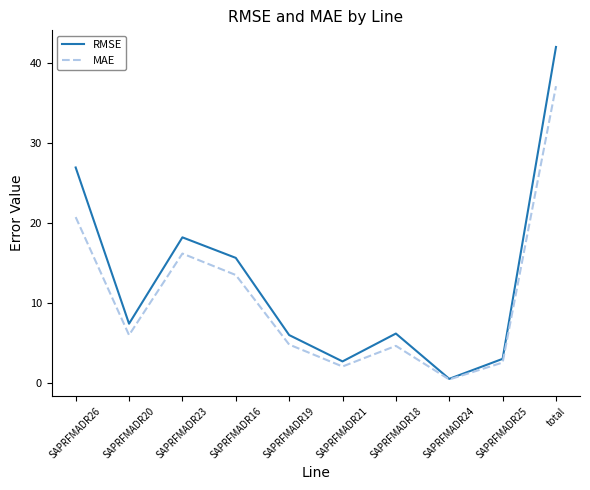

At which category does RMSE reach its first local peak?

SAPRFMADR23